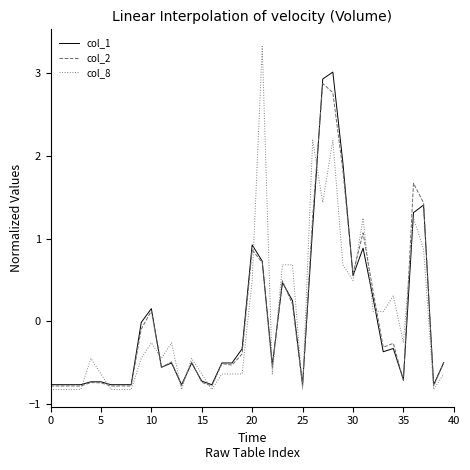

Does the chart have visible grid lines?

No